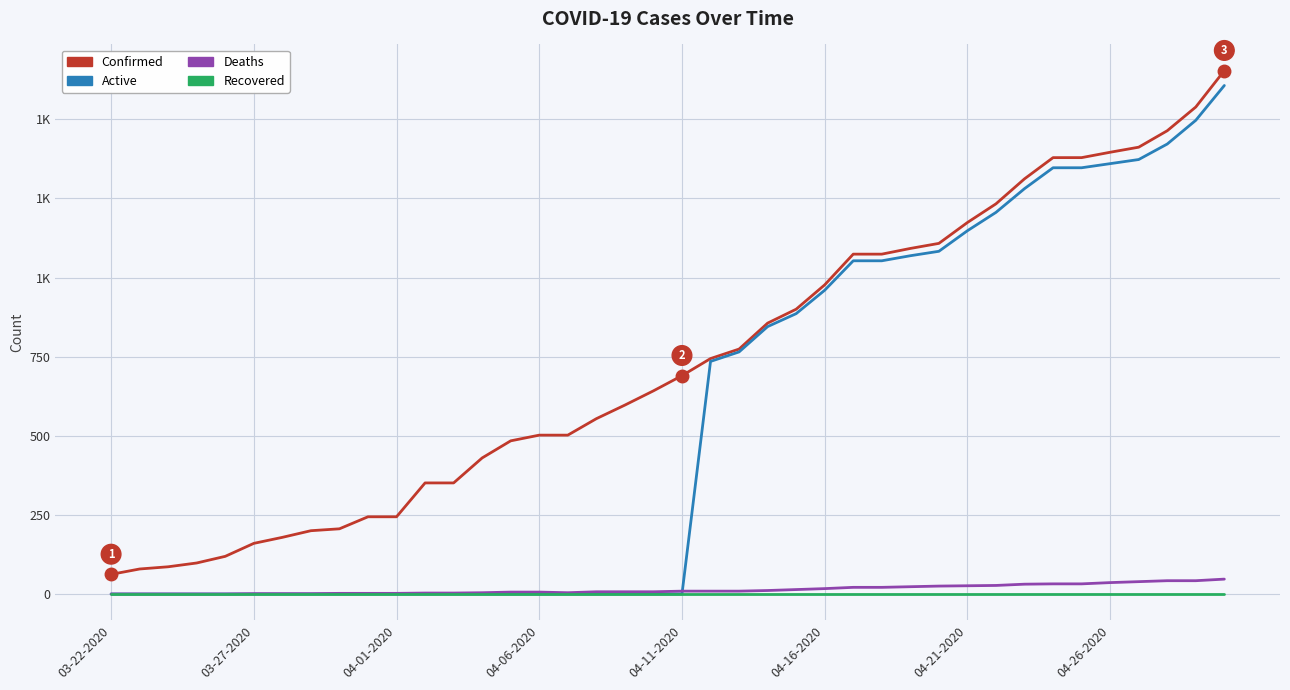

What is the maximum value shown in the chart?

1654